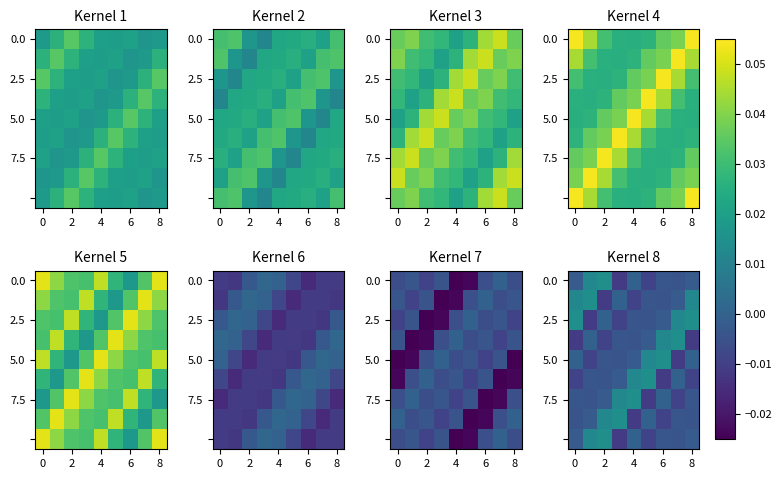

How many categories are shown in the chart?

9